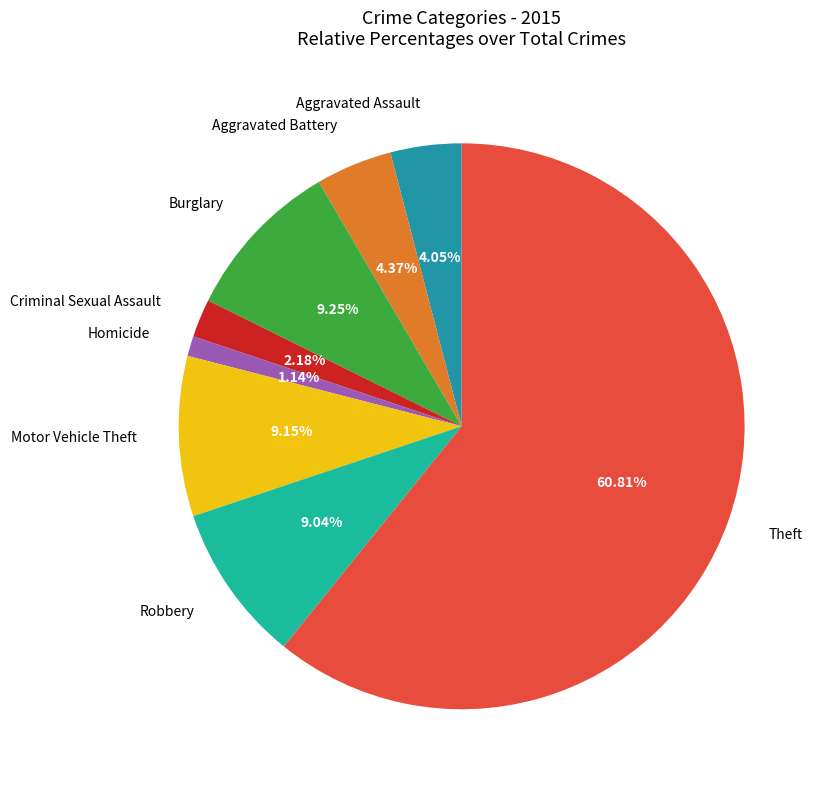

To the nearest percent, what is the average slice percentage?

12%